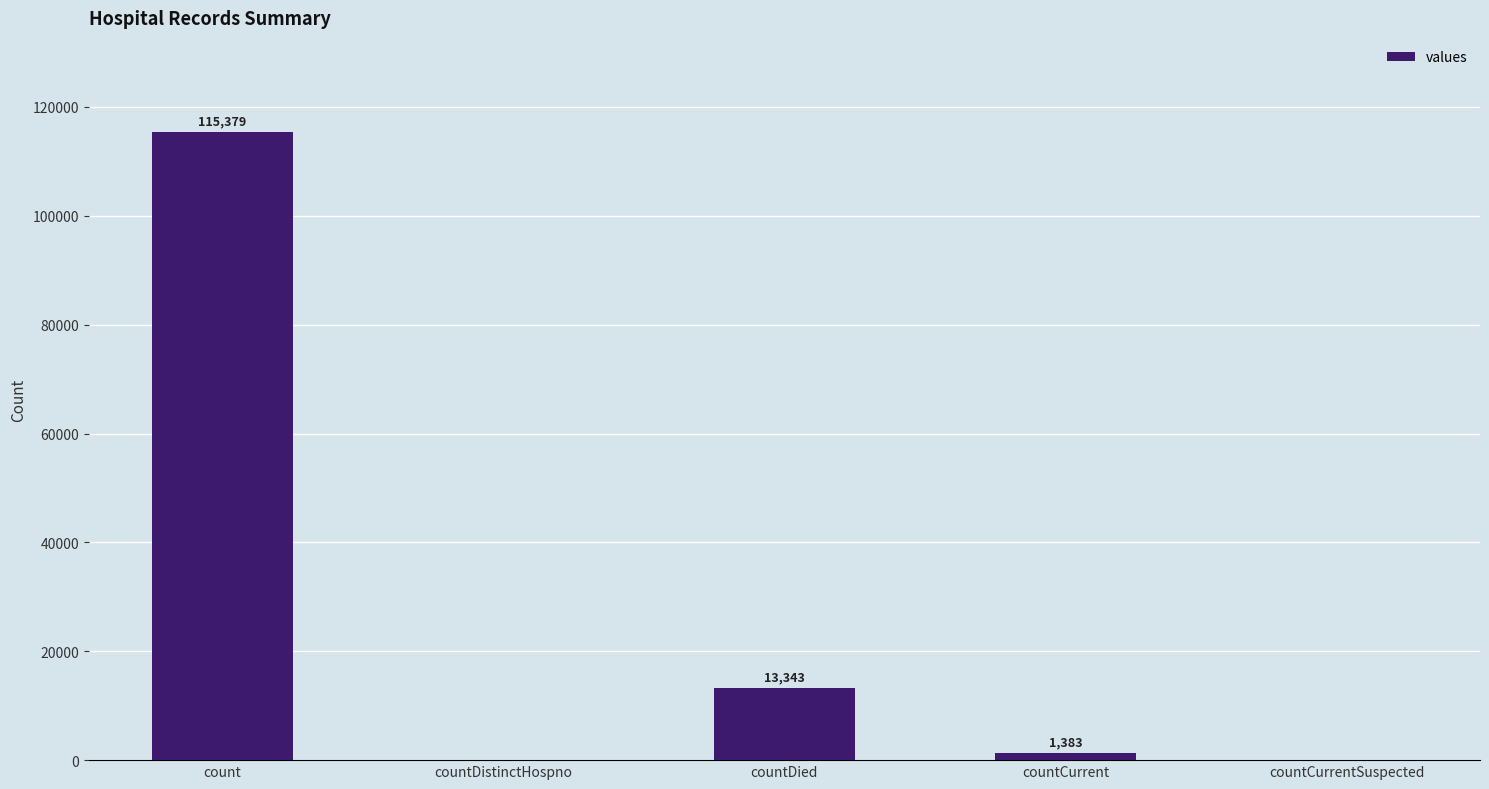

What is the change in value from countCurrent to countCurrentSuspected?

-1383